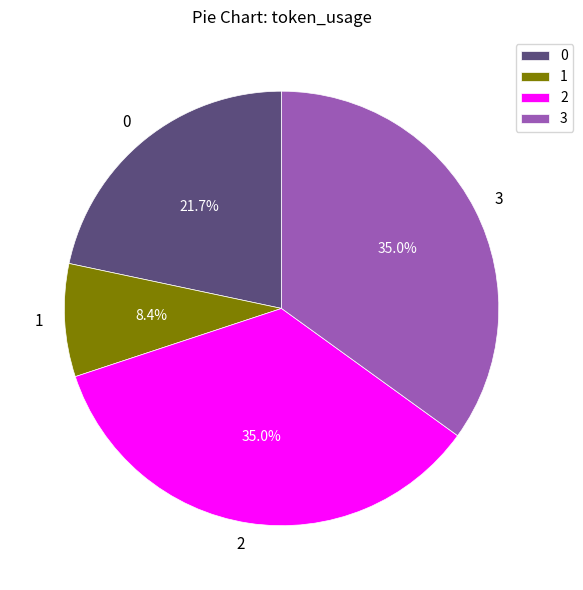

Does any single category account for the majority?

No